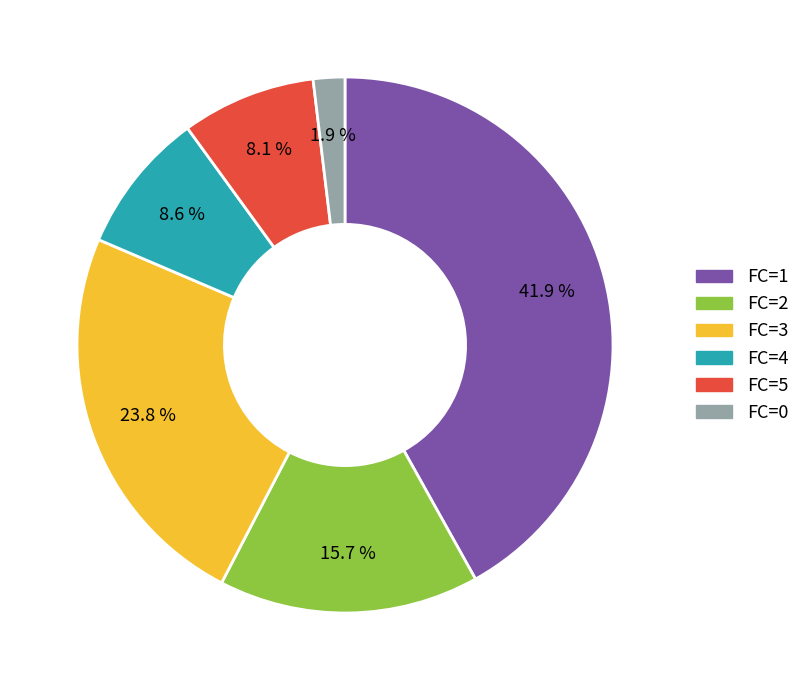

Does any single category account for the majority?

No